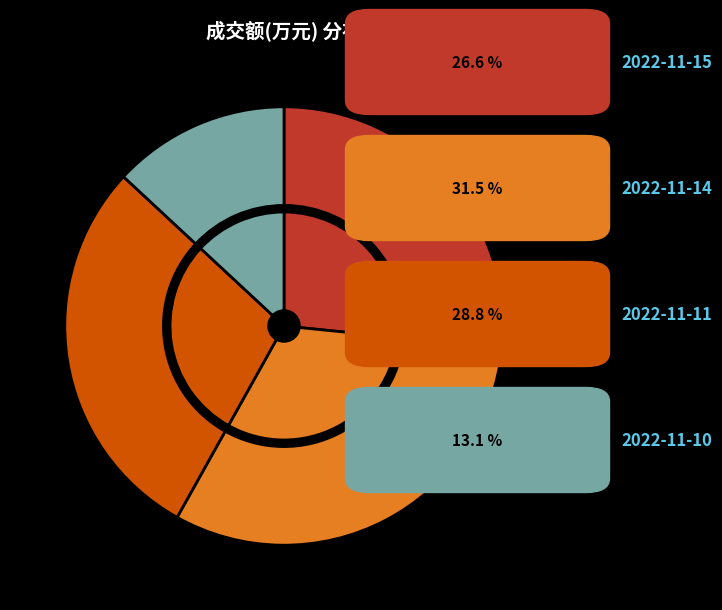

How many segments does this pie chart have?

4